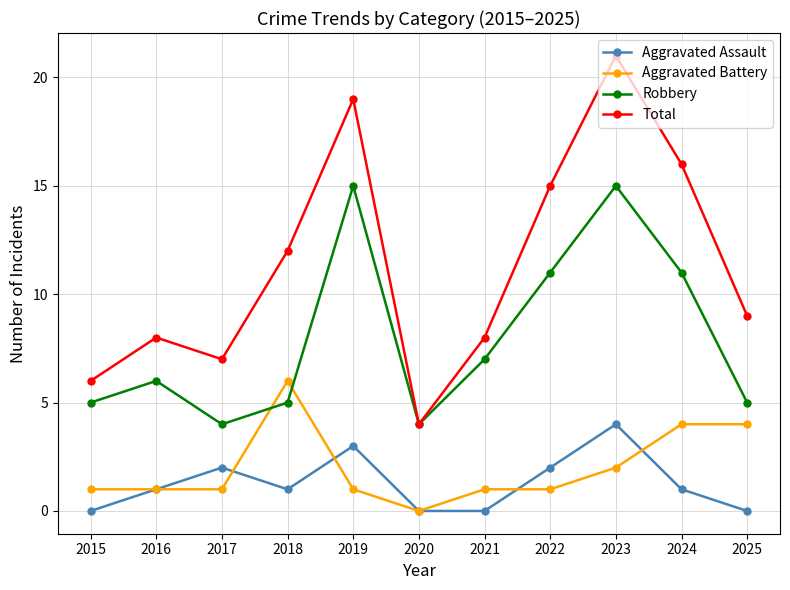

At how many categories does at least one series exceed 13?

4